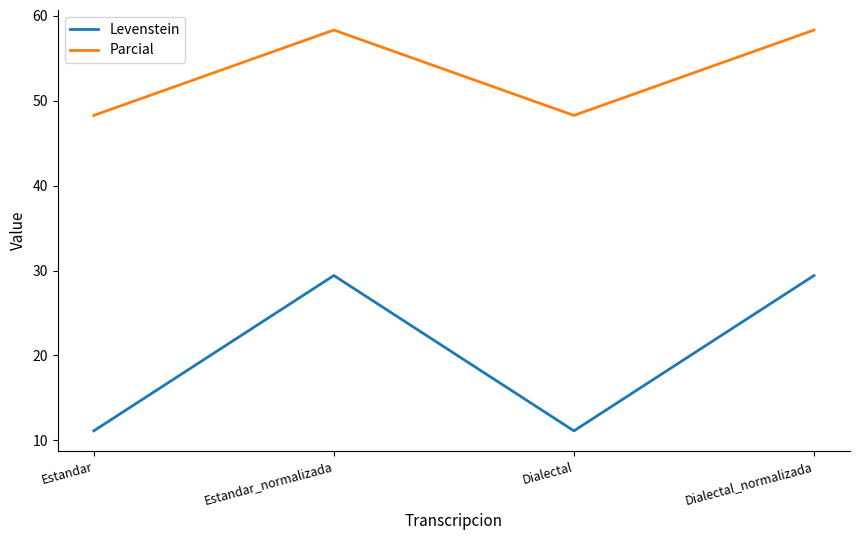

Which series has the widest spread of values?

Levenstein